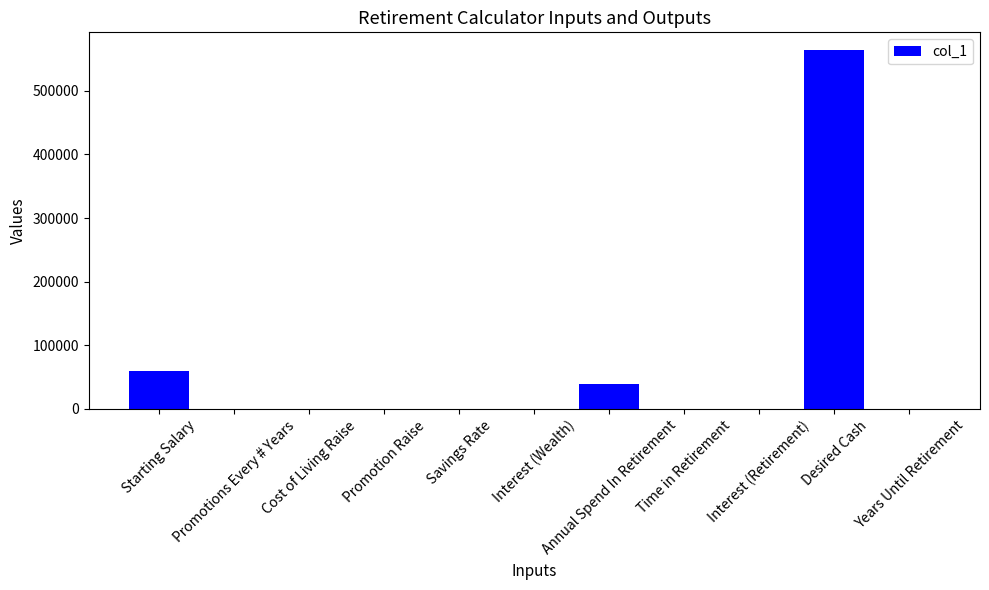

At which label does the data first exceed 5?

Starting Salary